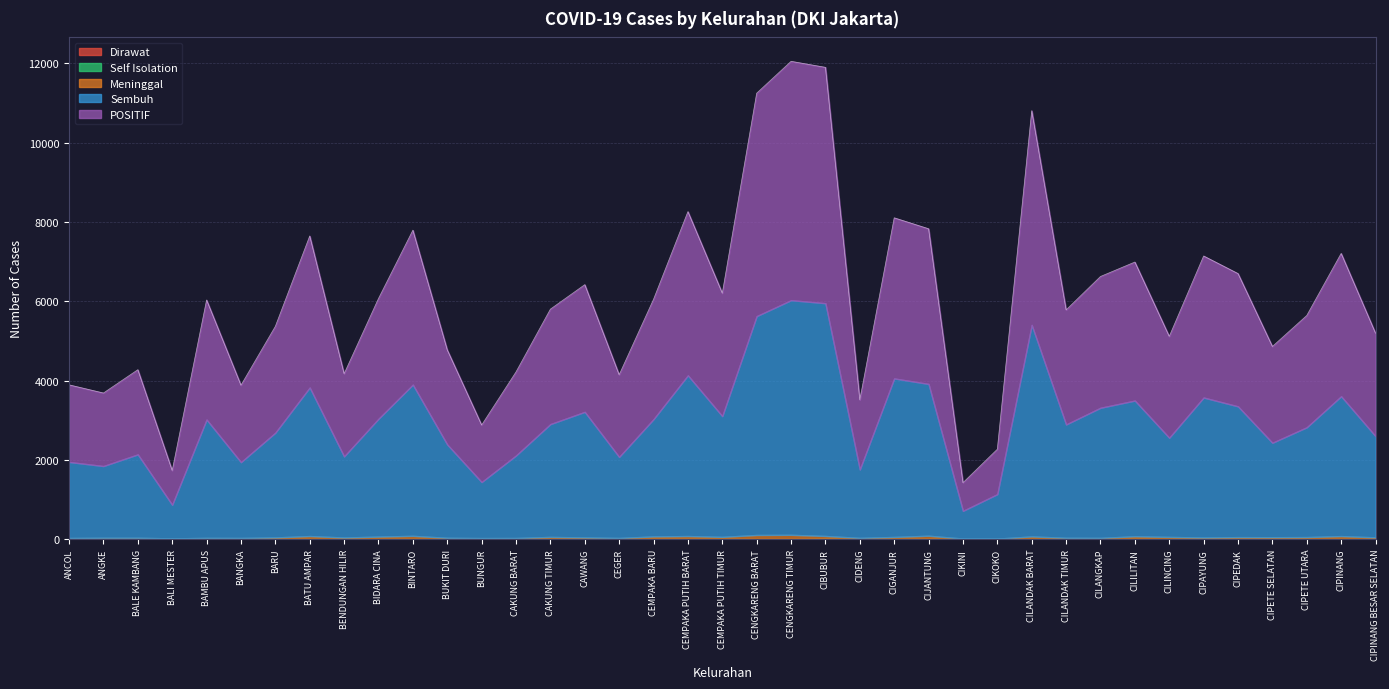

What is the greatest value displayed?

6027